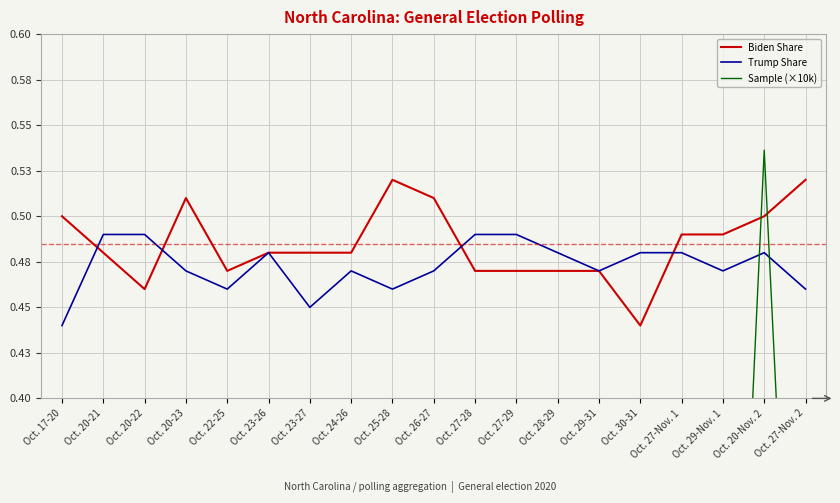

What is the minimum value for Trump Share?

0.4